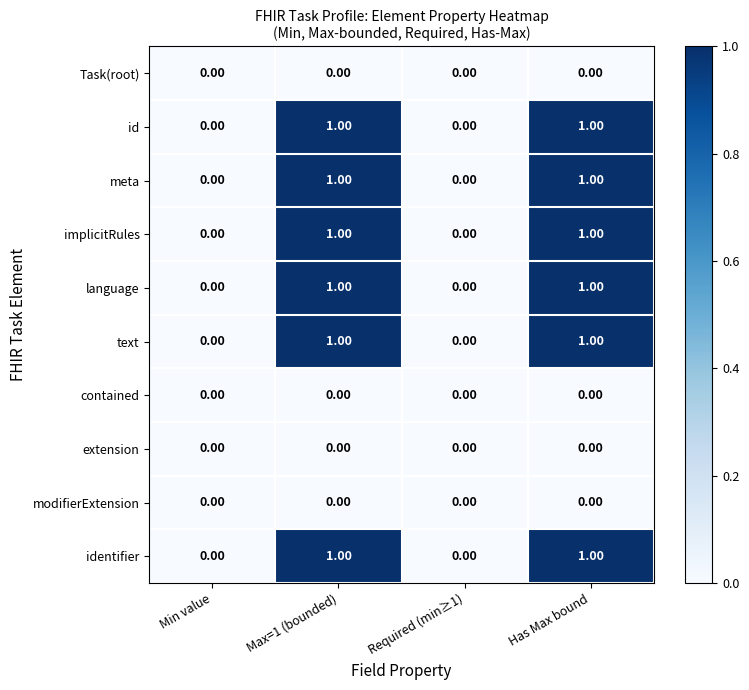

Is the value of contained at Required (min≥1) greater than the value of id at Max=1 (bounded)?

No